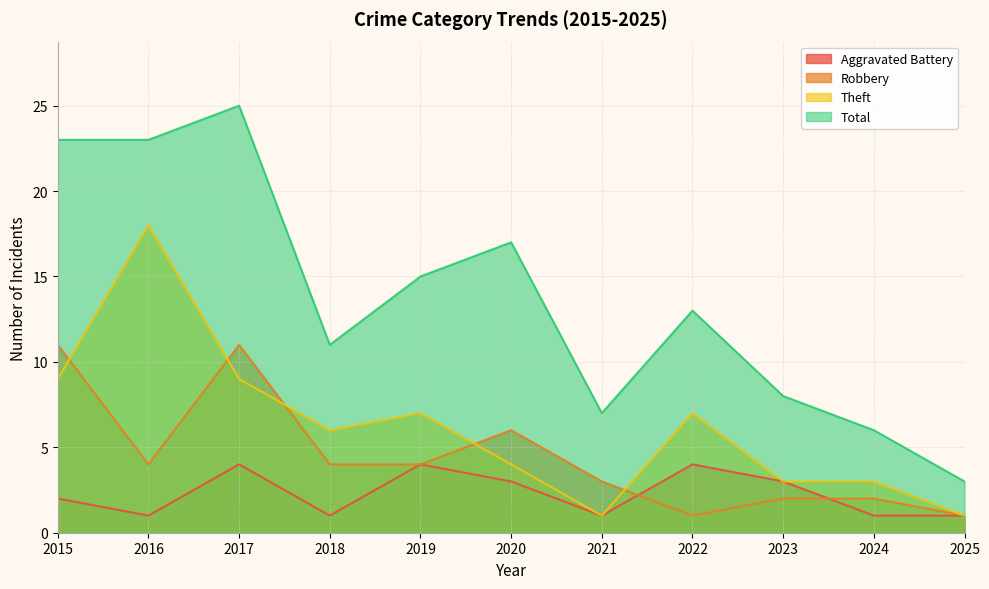

Which series changed the most between 2015 and 2024?

Total